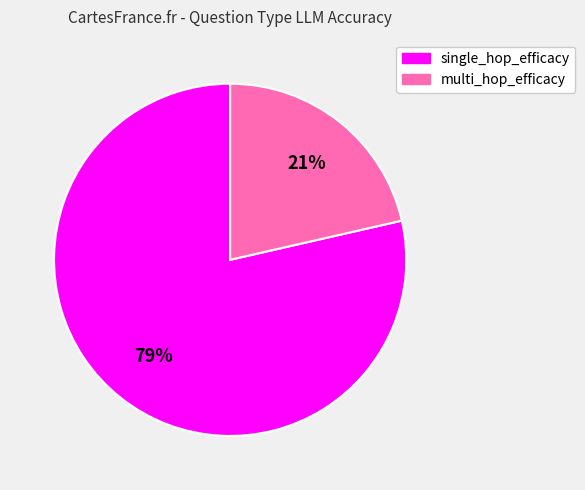

What is the smallest slice in the pie chart?

multi_hop_efficacy